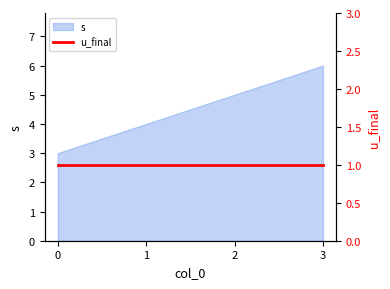

Reading left to right, extract all data points from this chart.

3	4	5	6